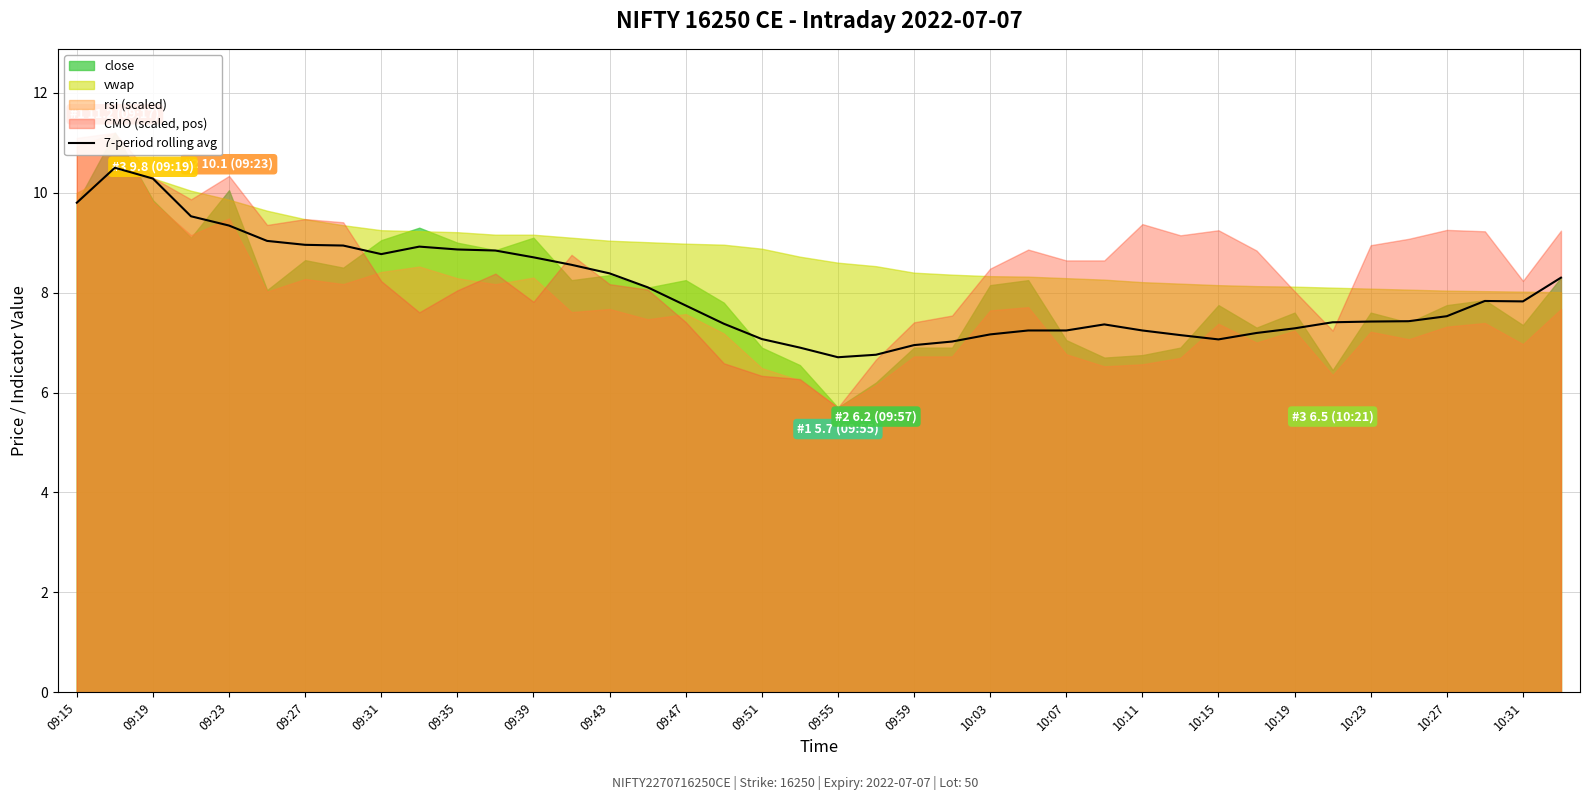

What is the lowest value of the 7-period rolling avg series?

6.7